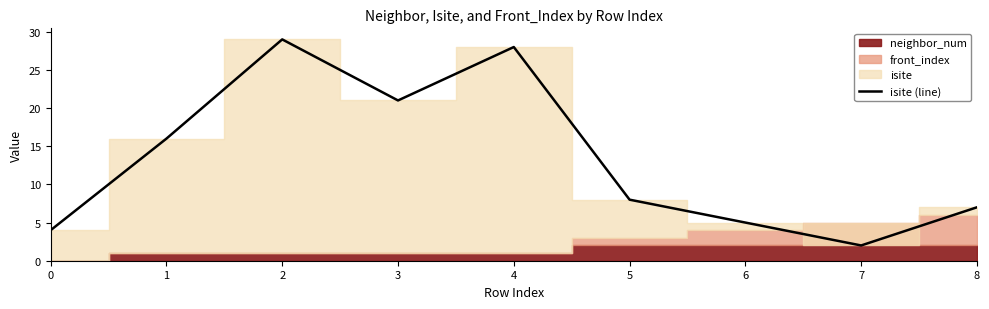

Reading left to right, list all the values displayed in this chart.

4	16	29	21	28	8	5	2	7